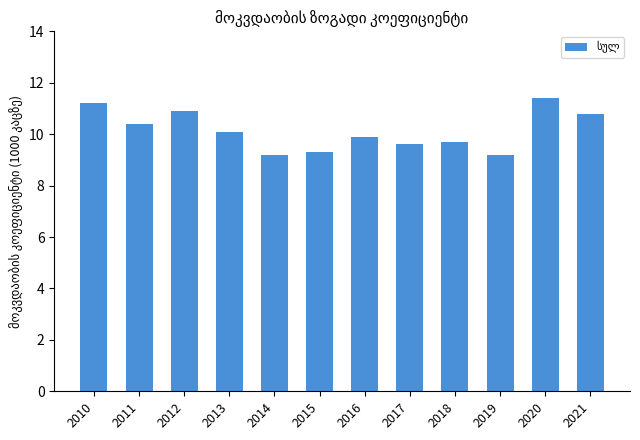

Which has a higher value, 2010 or 2020?

2020